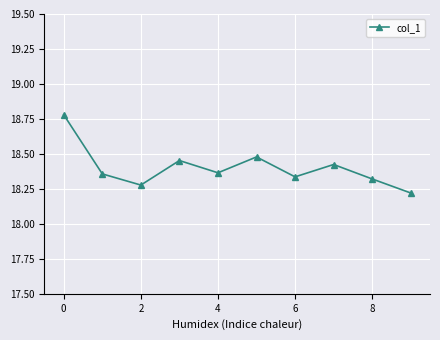

What is the difference between the second highest and minimum values?

0.3